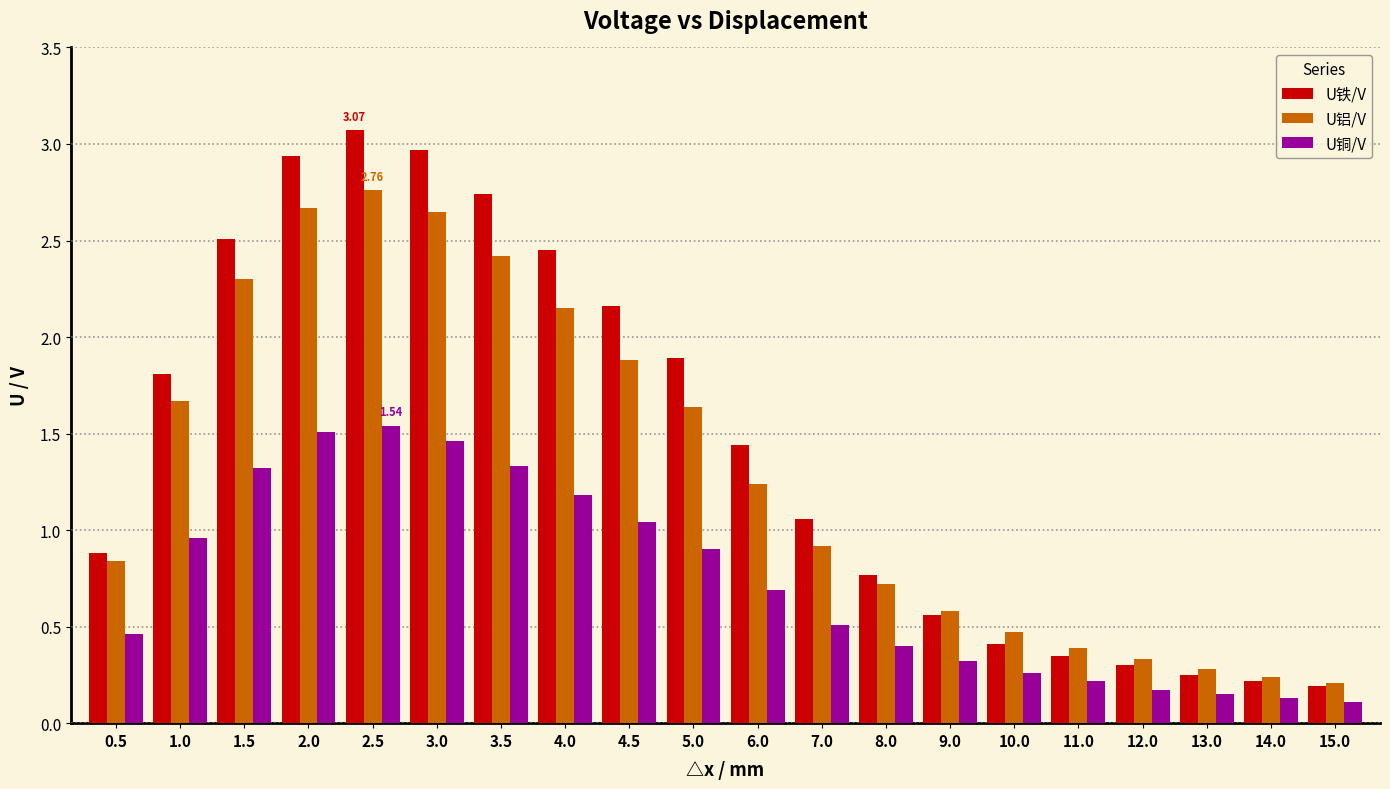

Which series changed the most between 2.5 and 4.5?

U铁/V